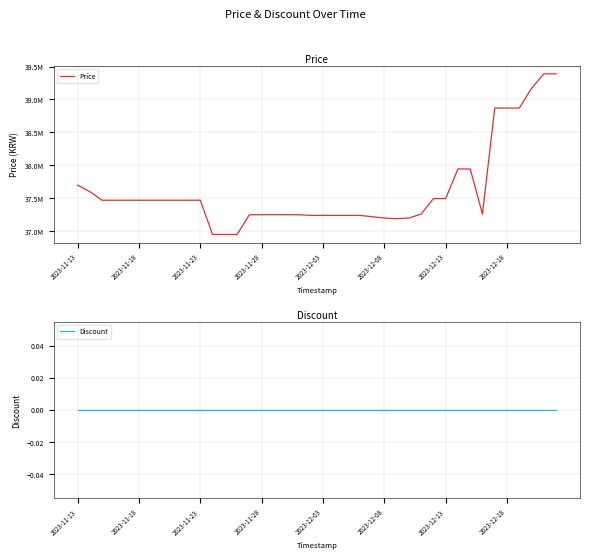

Reading left to right, what are all the values shown in this chart?

Price: 37700000	37600000	37470000	37470000	37470000	37470000	37470000	37470000	37470000	37470000	37470000	36950000	36950000	36950000	37250000	37250000	37250000	37250000	37250000	37240000	37240000	37240000	37240000	37240000	37220000	37200000	37190000	37200000	37260000	37495000	37495000	37945000	37945000	37260000	38870000	38870000	38870000	39170000	39390000	39390000
Discount: 0	0	0	0	0	0	0	0	0	0	0	0	0	0	0	0	0	0	0	0	0	0	0	0	0	0	0	0	0	0	0	0	0	0	0	0	0	0	0	0